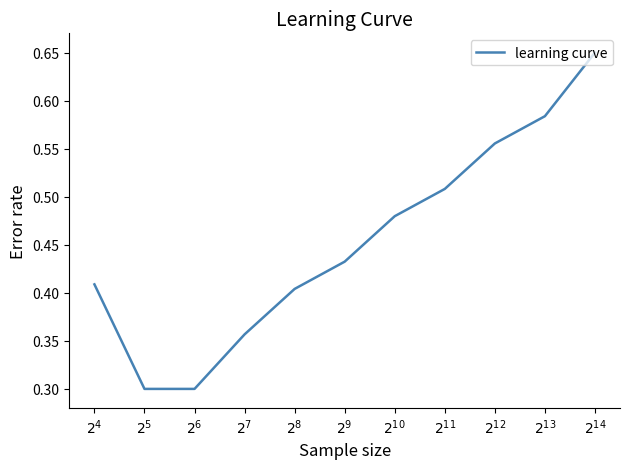

Between $2^{10}$ and $2^{4}$, which is larger?

$2^{10}$